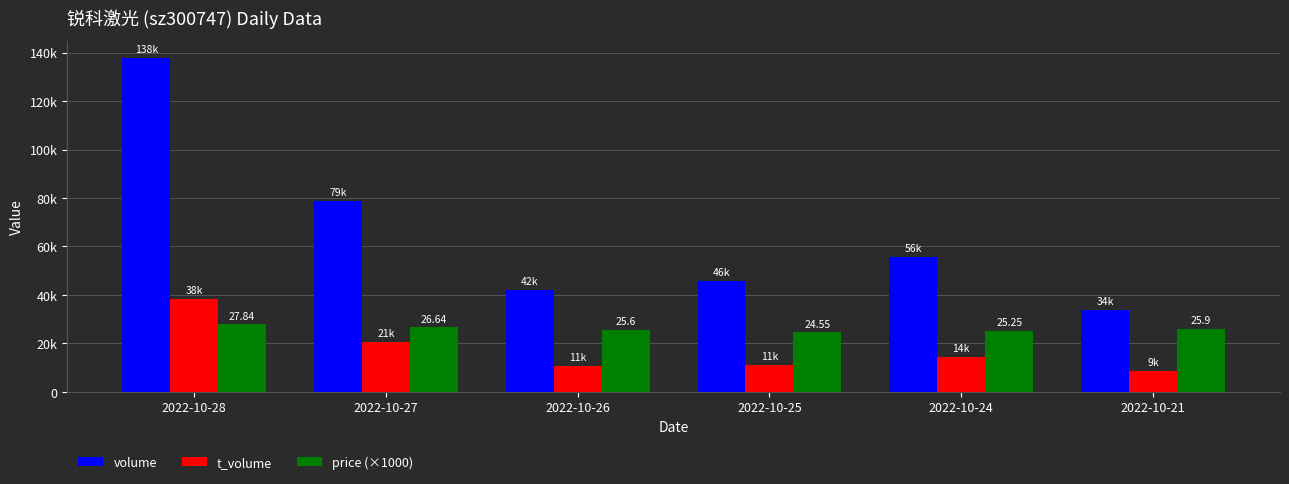

Which series has the widest spread of values?

volume